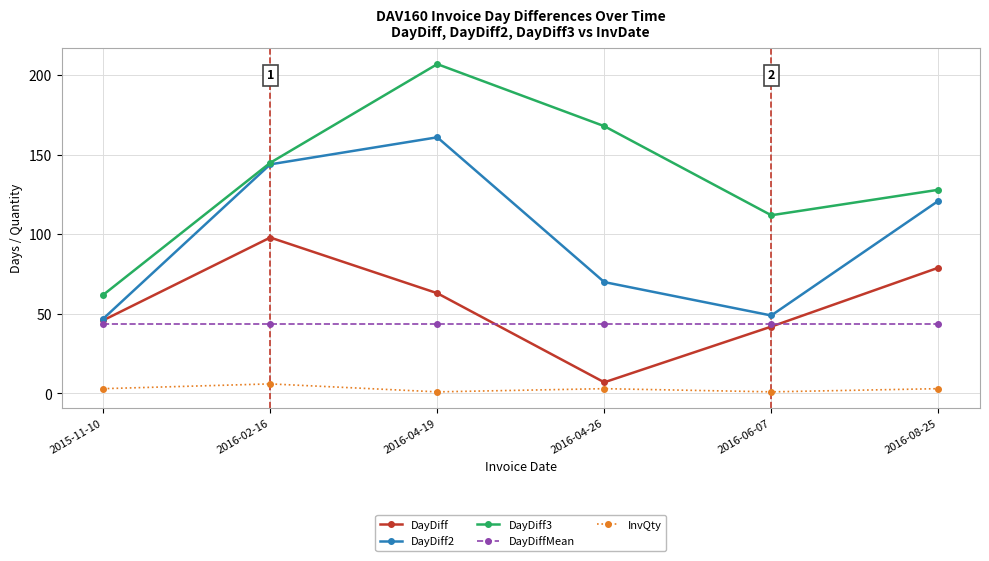

The value of InvQty at 2016-04-26 is 3.0. True or false?

True